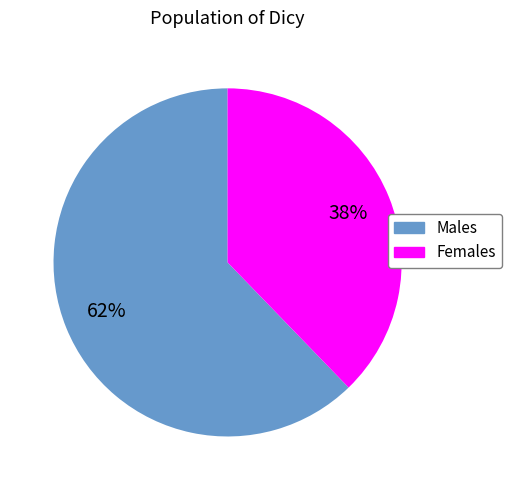

How many segments does this pie chart have?

2